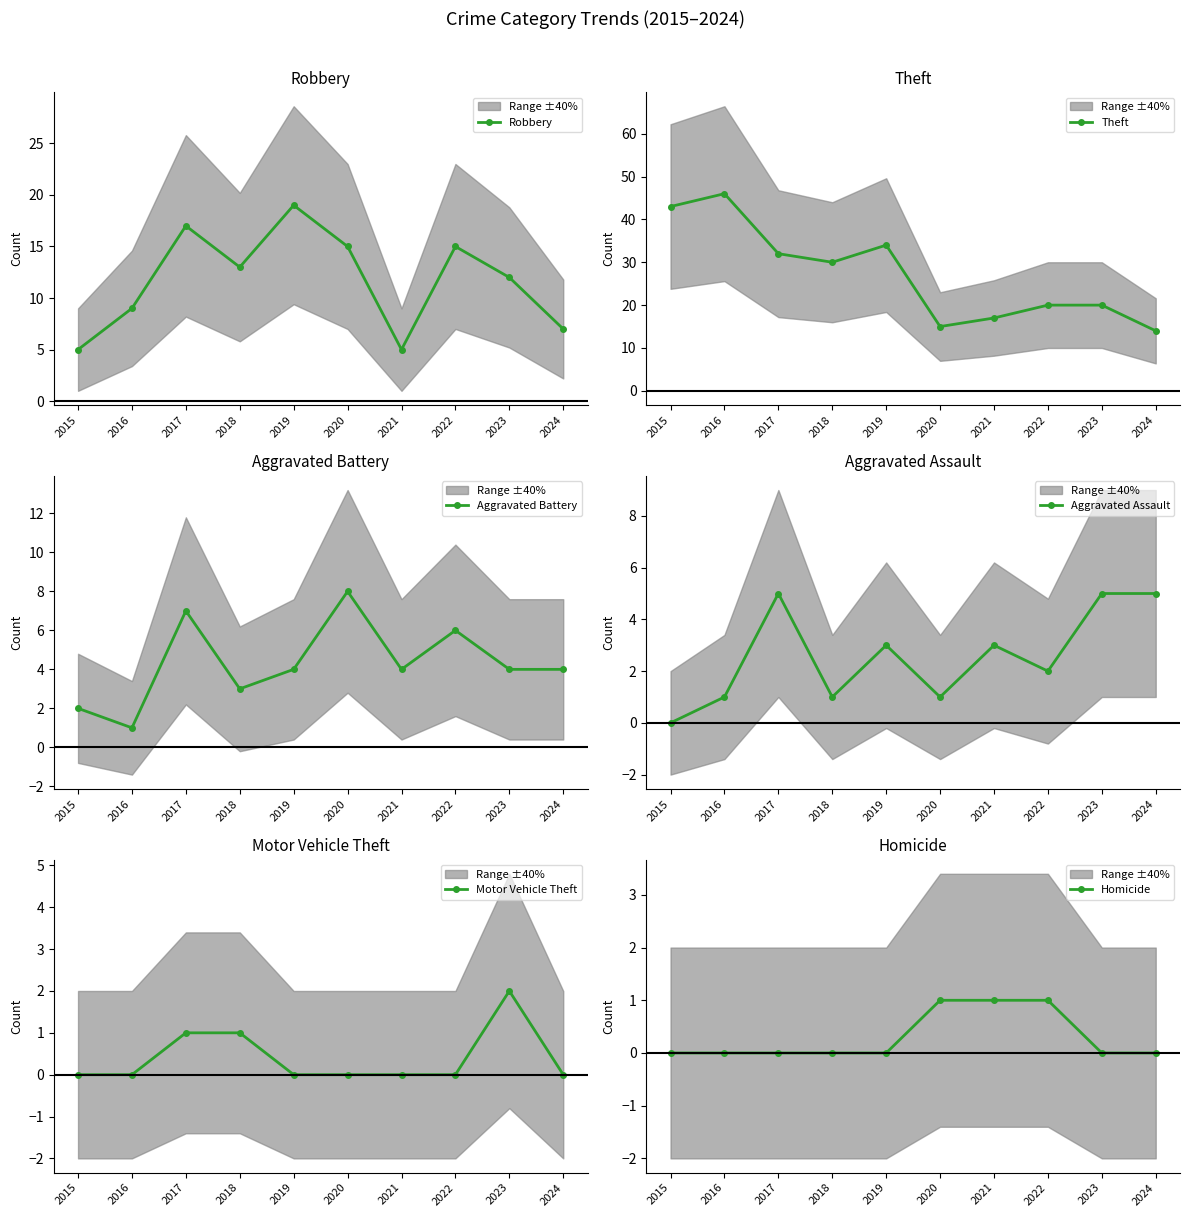

Does the chart display data point markers on the line(s)?

Yes